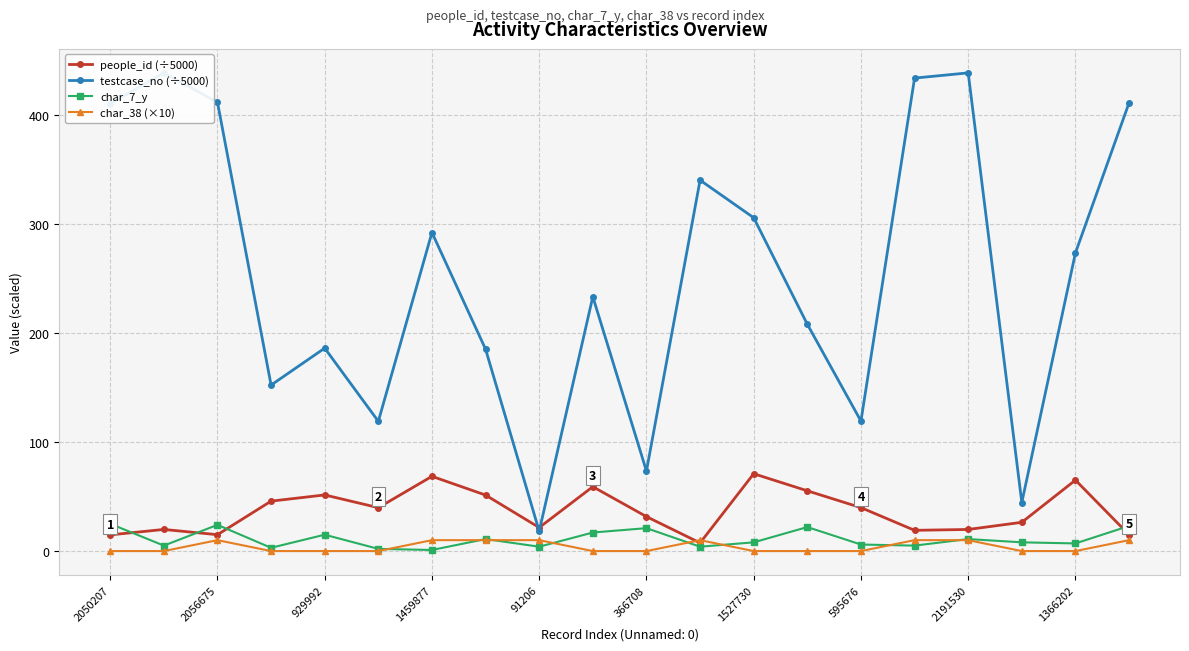

Which series has the largest range (max minus min)?

testcase_no (÷5000)